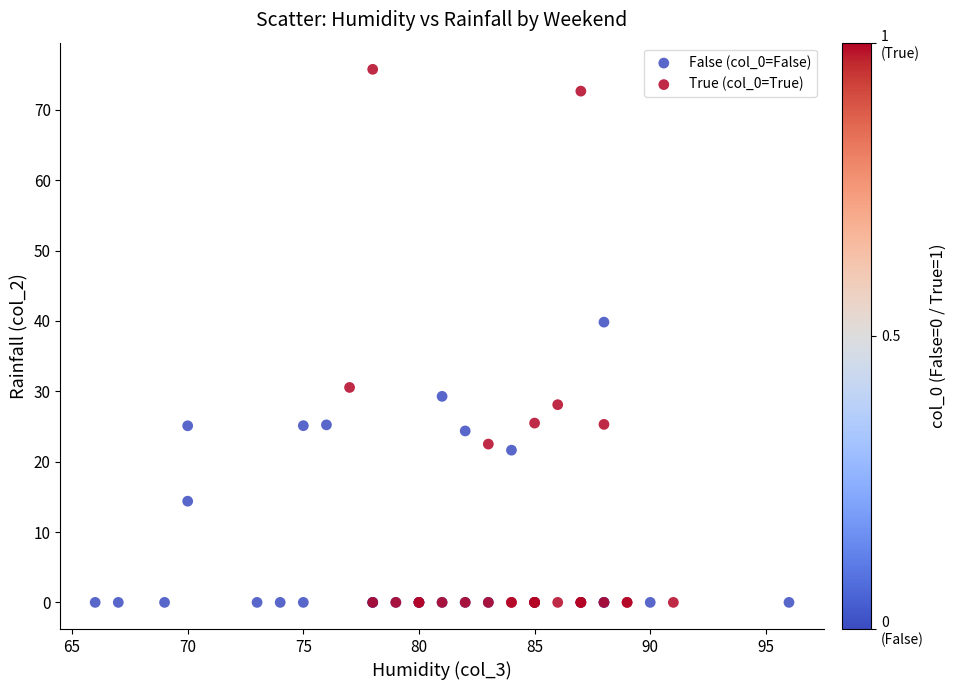

Which series has the largest Y range (max minus min)?

True (col_0=True)